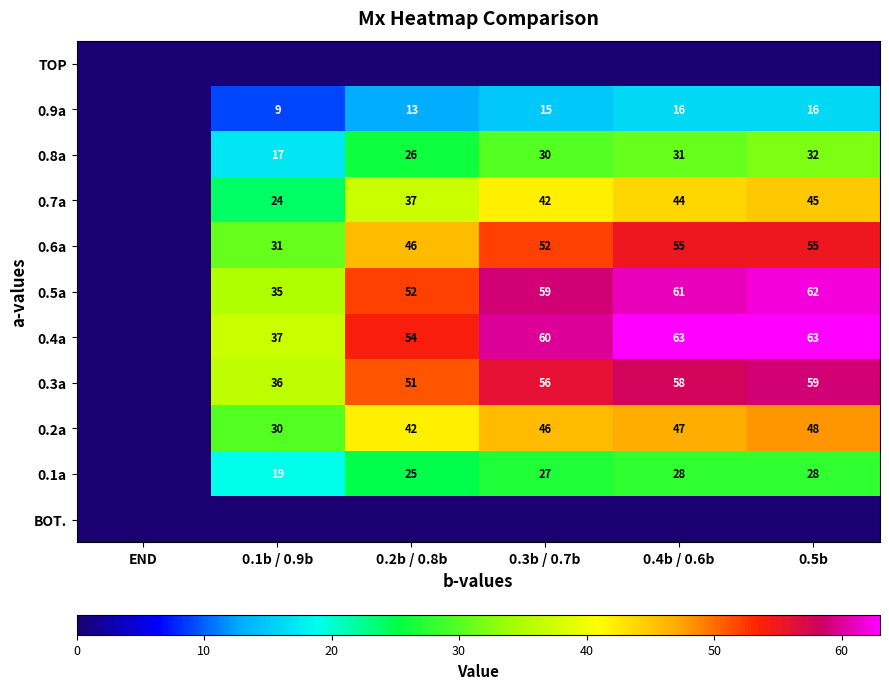

At which category does the chart reach its peak across all series?

0.4b / 0.6b